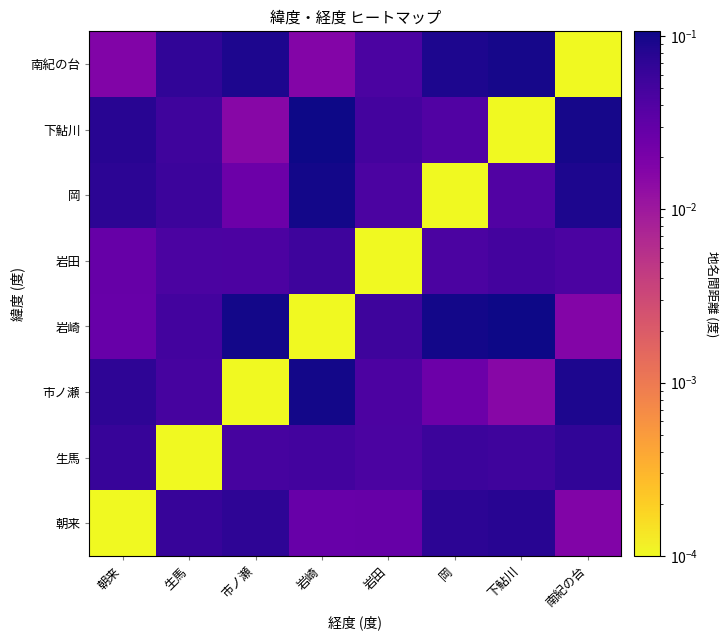

Reading left to right, what are all the values shown in this chart?

朝来: 朝来=0.0	生馬=0.1	市ノ瀬=0.1	岩崎=0.0	岩田=0.0	岡=0.1	下鮎川=0.1	南紀の台=0.0
生馬: 朝来=0.1	生馬=0.0	市ノ瀬=0.0	岩崎=0.1	岩田=0.0	岡=0.1	下鮎川=0.1	南紀の台=0.1
市ノ瀬: 朝来=0.1	生馬=0.0	市ノ瀬=0.0	岩崎=0.1	岩田=0.0	岡=0.0	下鮎川=0.0	南紀の台=0.1
岩崎: 朝来=0.0	生馬=0.1	市ノ瀬=0.1	岩崎=0.0	岩田=0.1	岡=0.1	下鮎川=0.1	南紀の台=0.0
岩田: 朝来=0.0	生馬=0.0	市ノ瀬=0.0	岩崎=0.1	岩田=0.0	岡=0.0	下鮎川=0.1	南紀の台=0.0
岡: 朝来=0.1	生馬=0.1	市ノ瀬=0.0	岩崎=0.1	岩田=0.0	岡=0.0	下鮎川=0.0	南紀の台=0.1
下鮎川: 朝来=0.1	生馬=0.1	市ノ瀬=0.0	岩崎=0.1	岩田=0.1	岡=0.0	下鮎川=0.0	南紀の台=0.1
南紀の台: 朝来=0.0	生馬=0.1	市ノ瀬=0.1	岩崎=0.0	岩田=0.0	岡=0.1	下鮎川=0.1	南紀の台=0.0